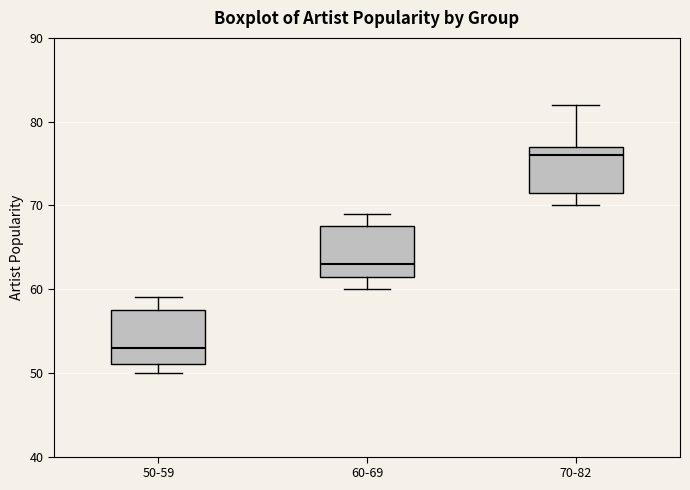

Which box's median line is the highest?

70-82